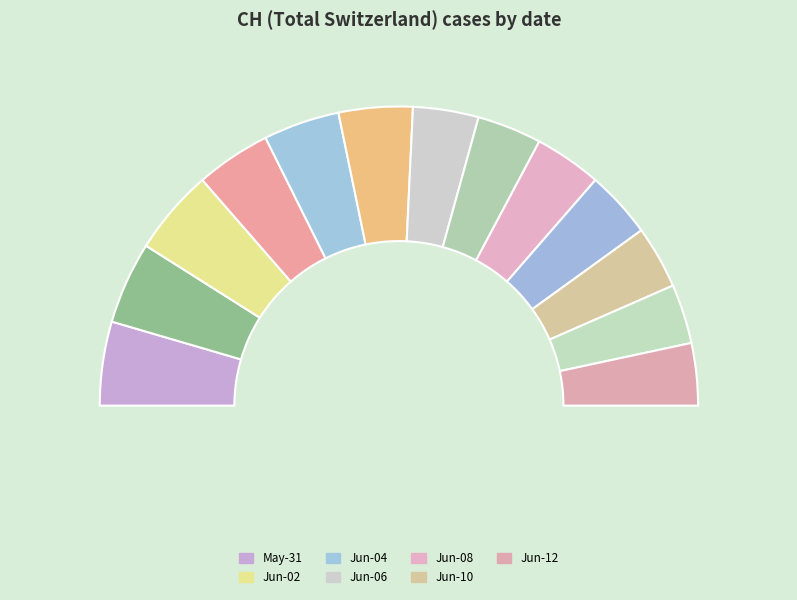

To the nearest percent, what percentage of the pie is 2020-06-07?

7%